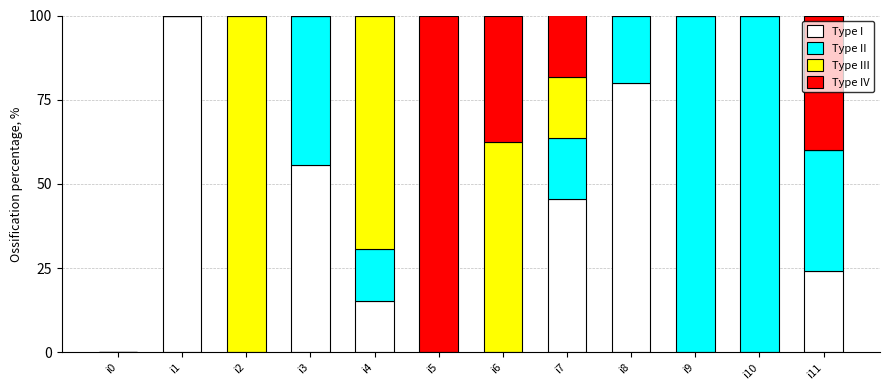

What is the total value across all series at i2?

100.0